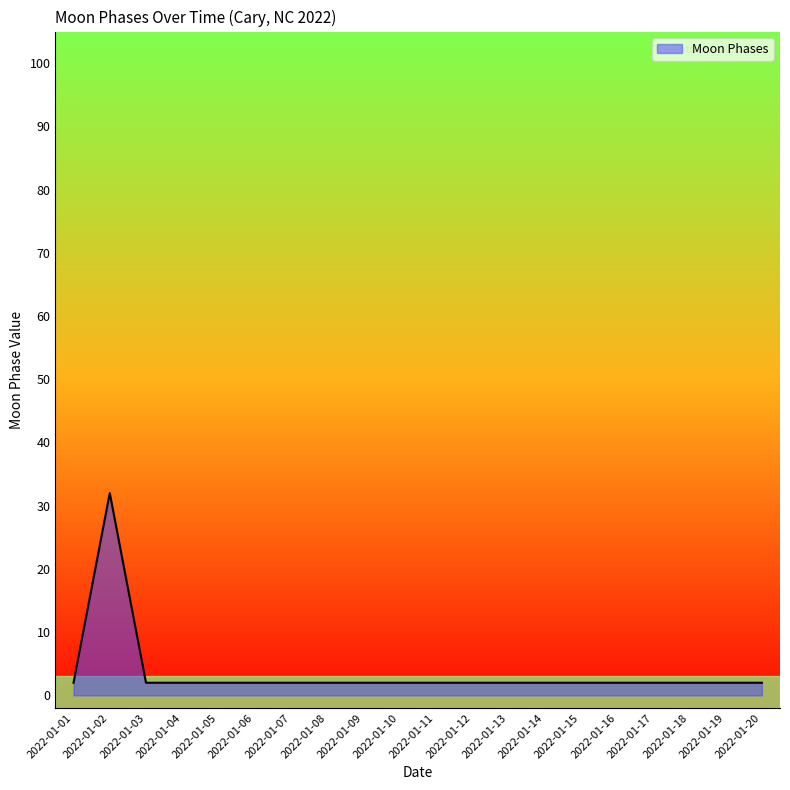

Reading left to right, list all the values displayed in this chart.

2022-01-01=2	2022-01-02=32	2022-01-03=2	2022-01-04=2	2022-01-05=2	2022-01-06=2	2022-01-07=2	2022-01-08=2	2022-01-09=2	2022-01-10=2	2022-01-11=2	2022-01-12=2	2022-01-13=2	2022-01-14=2	2022-01-15=2	2022-01-16=2	2022-01-17=2	2022-01-18=2	2022-01-19=2	2022-01-20=2